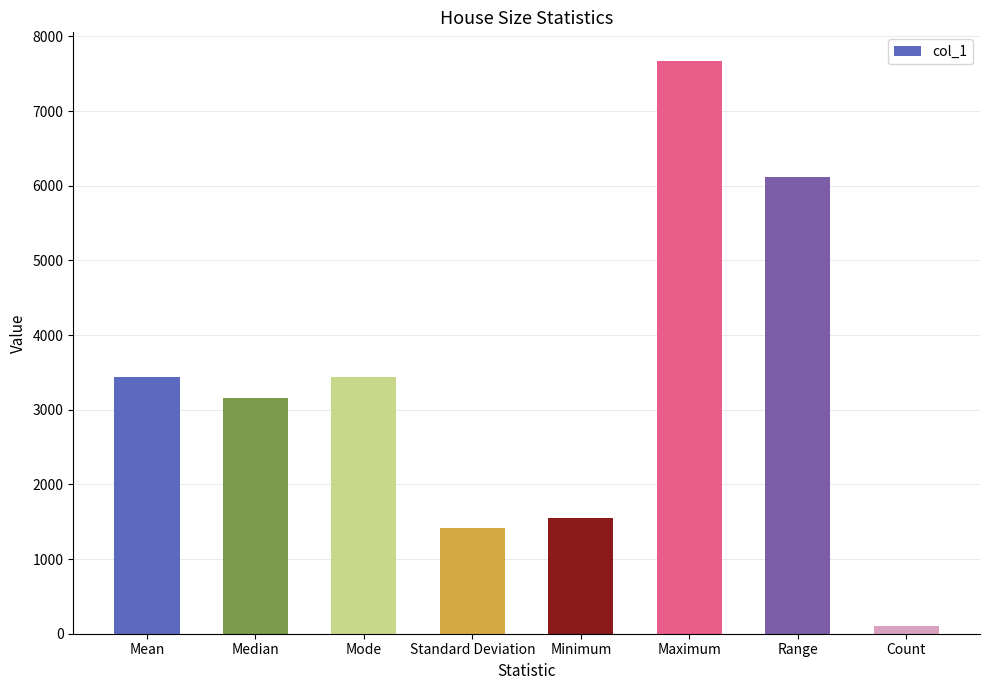

What is the label of the 7th bar from the right?

Median